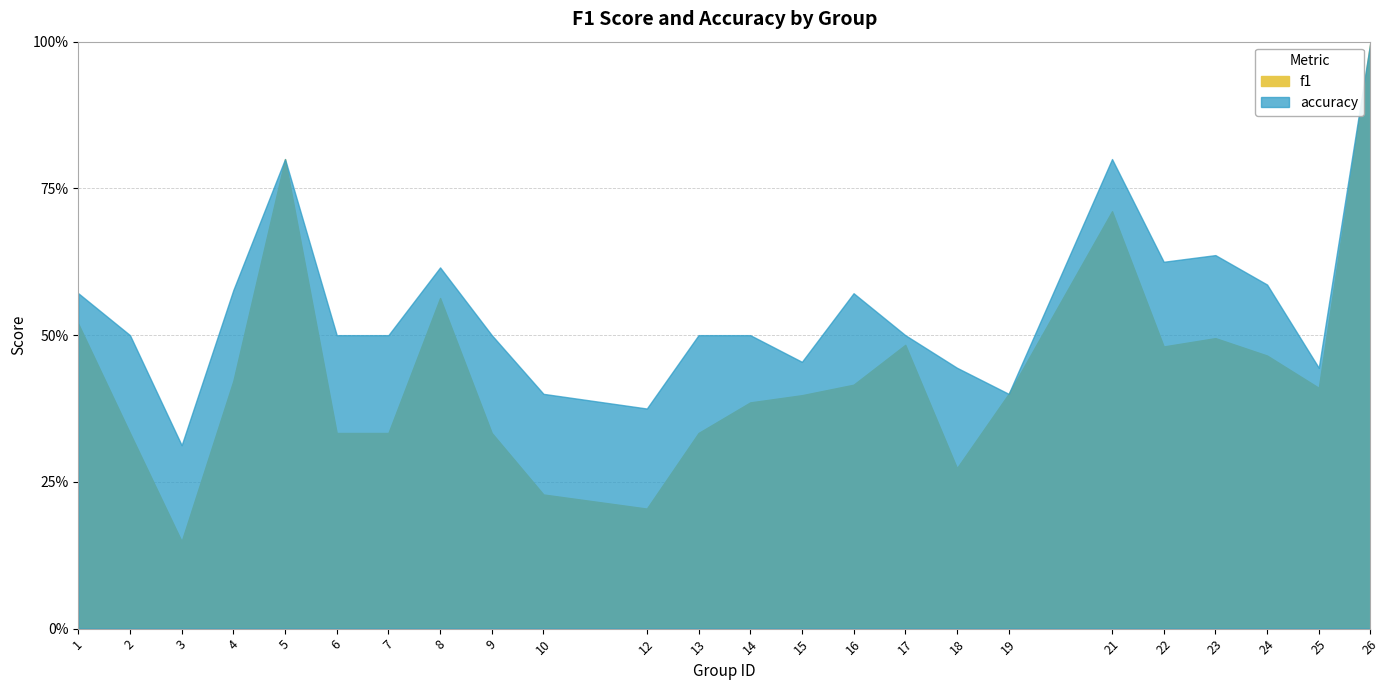

What is the minimum value shown in the chart?

0.1